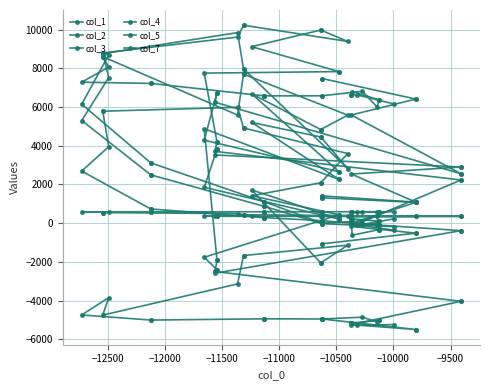

Is the value of col_5 at 33 greater than the value of col_1 at 26?

Yes